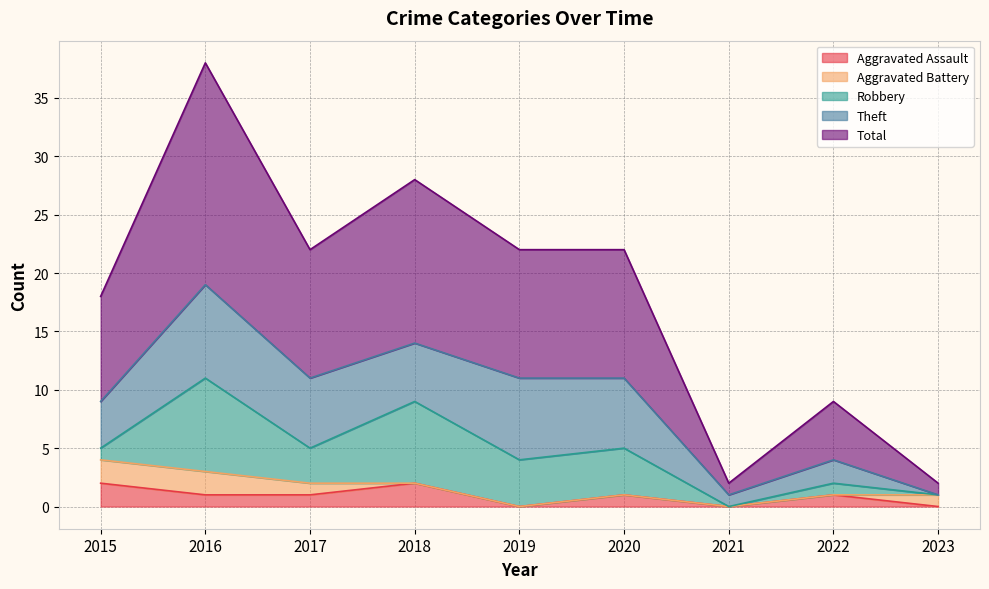

List the labels in order of Robbery value, smallest first.

2021, 2023, 2015, 2022, 2017, 2019, 2020, 2018, 2016